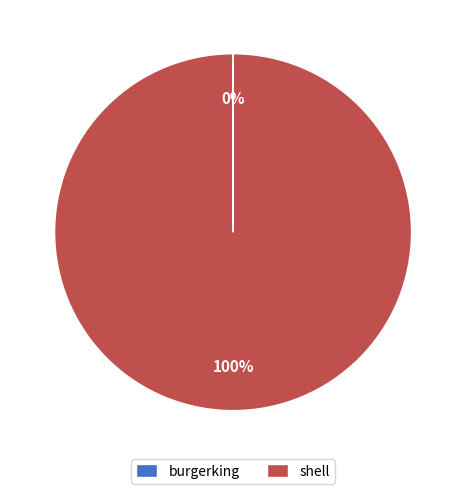

To the nearest percent, what percentage of the pie is shell?

100%